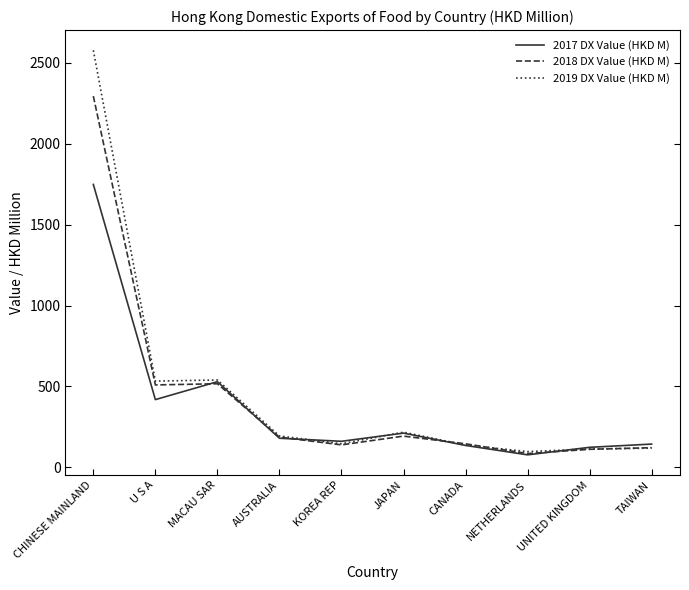

At which category does the chart reach its peak across all series?

CHINESE MAINLAND